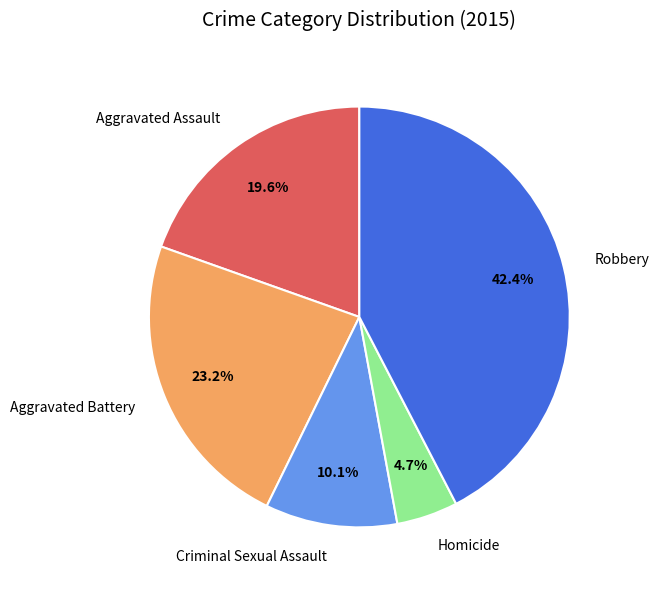

Do Criminal Sexual Assault and Aggravated Battery together represent more than half of the pie?

No